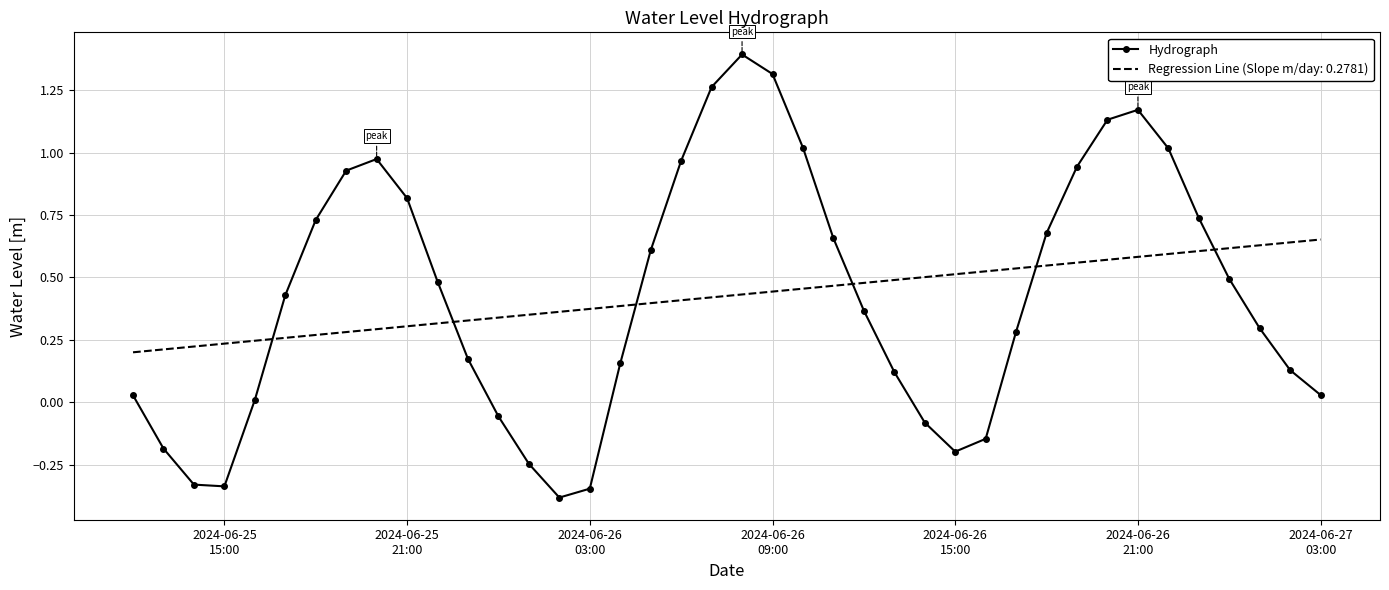

What is the difference between the maximum and minimum values in the Hydrograph series?

1.8